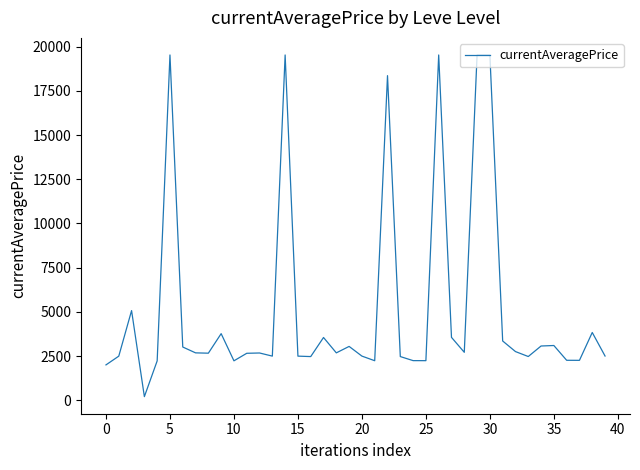

What is the difference between the maximum and minimum values?

19329.7